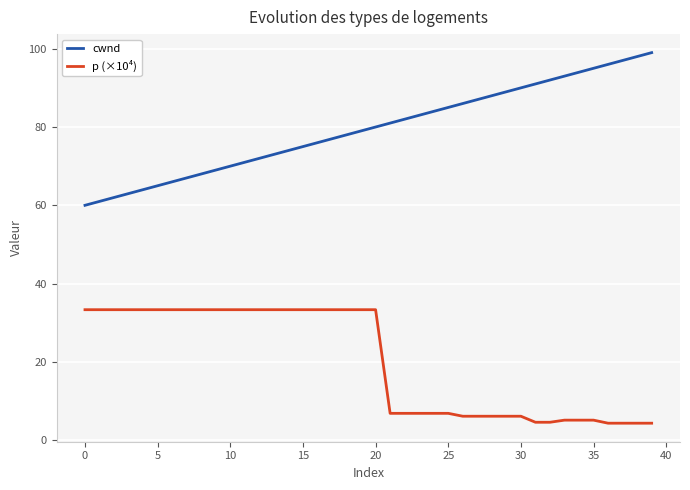

At how many categories does at least one series exceed 7?

40